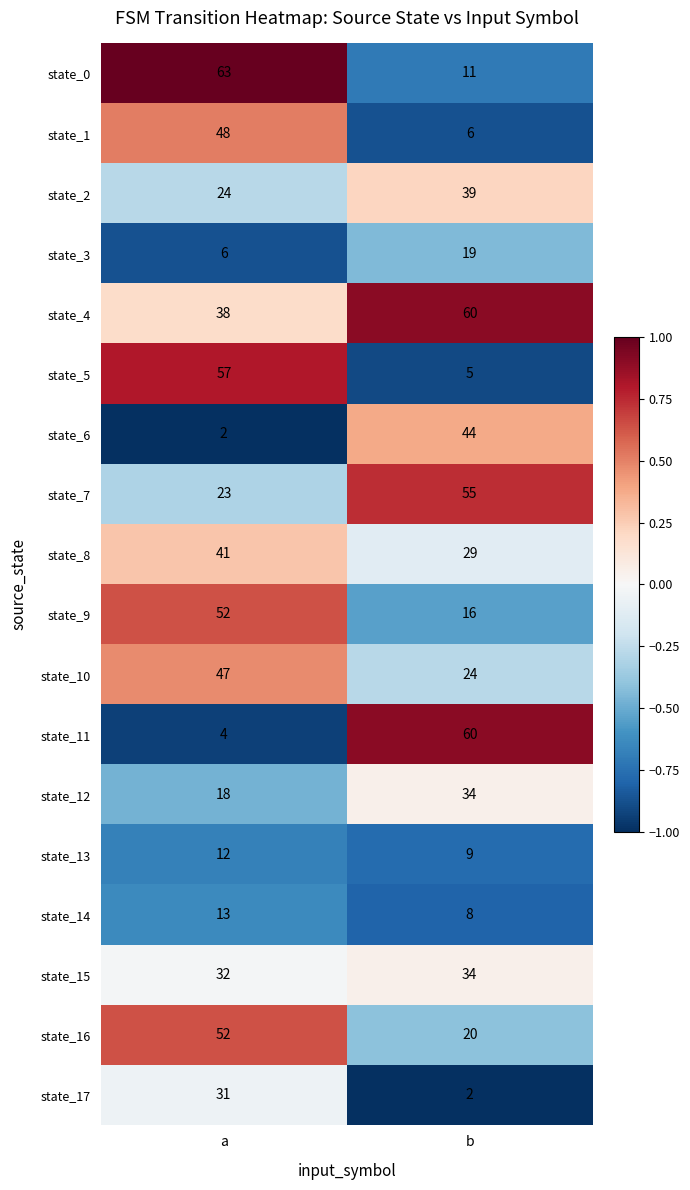

What is the sum of the state_15 values at a and b?

66